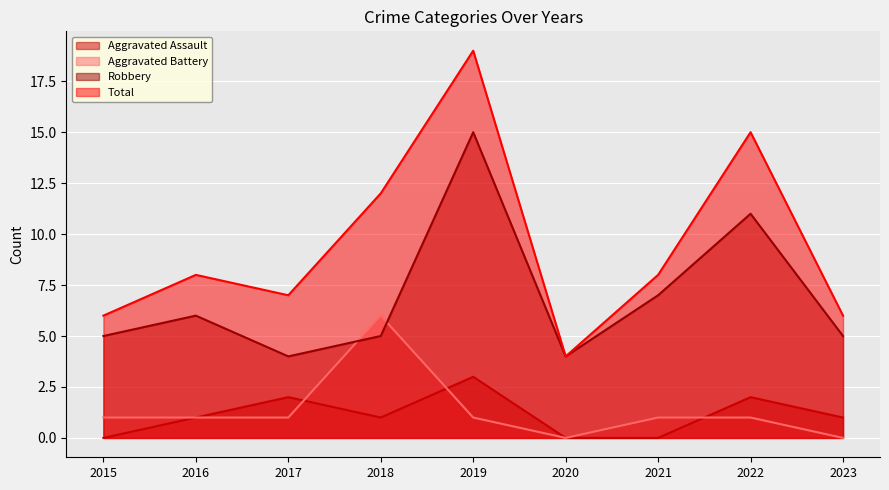

What is the difference between the highest and lowest values at 2021?

8